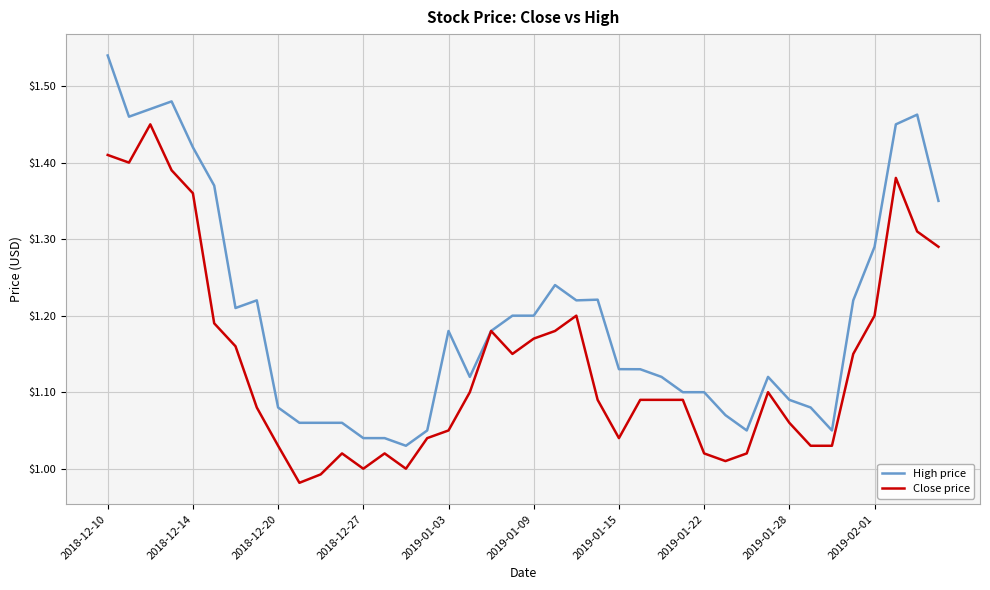

List the series in order of their peak value, highest first.

High price, Close price